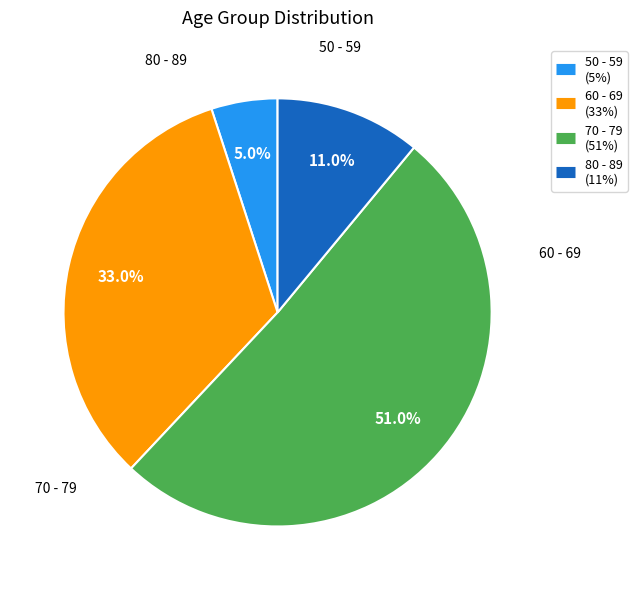

What percentage is the 50 - 59 slice, to the nearest percent?

5%